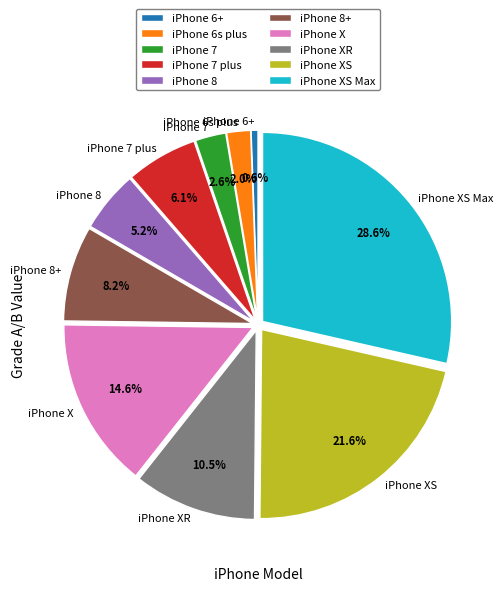

Approximately how many times larger is the value at iPhone 8+ compared to iPhone 6+?

14.0